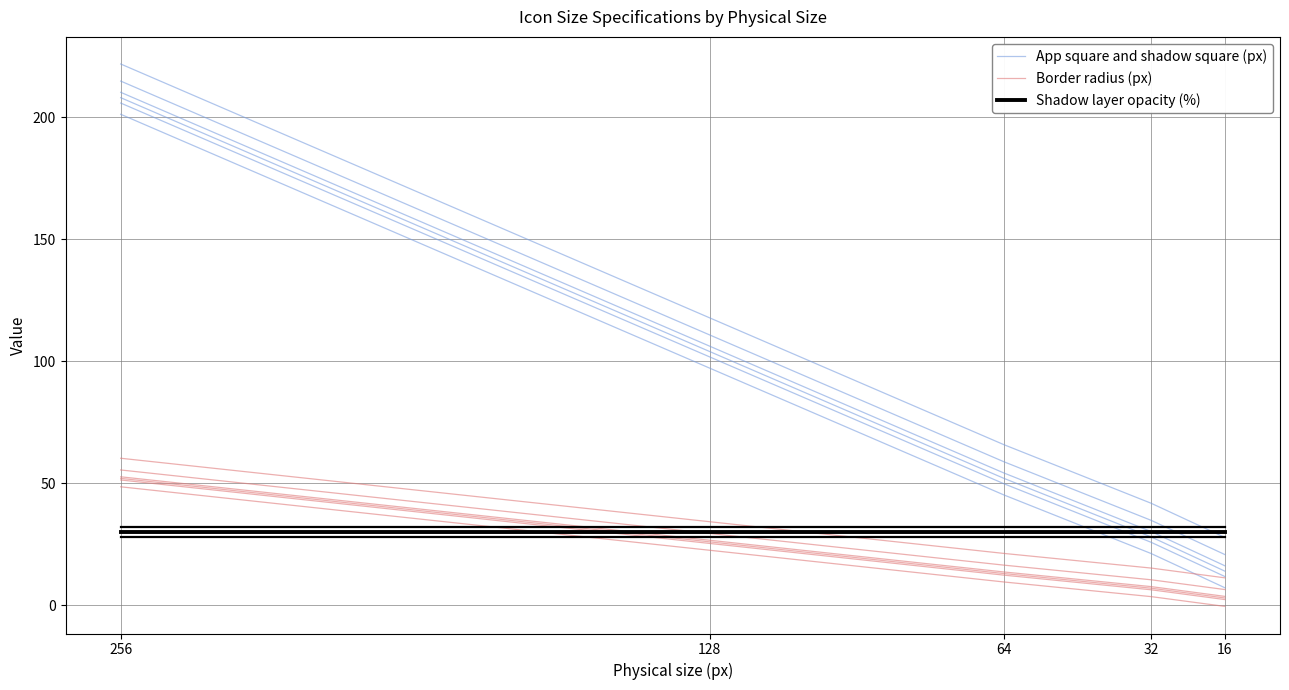

Which has a higher value, 64 or 128?

128